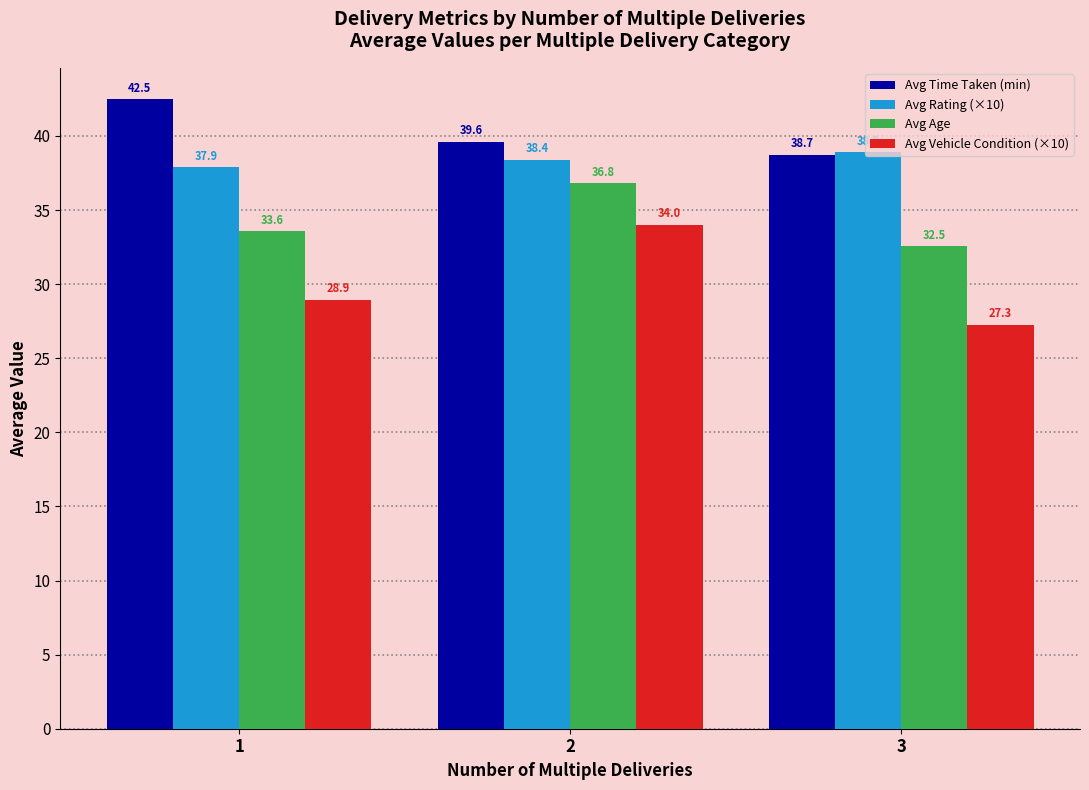

Which category has the highest value in the Avg Vehicle Condition (×10) series?

2